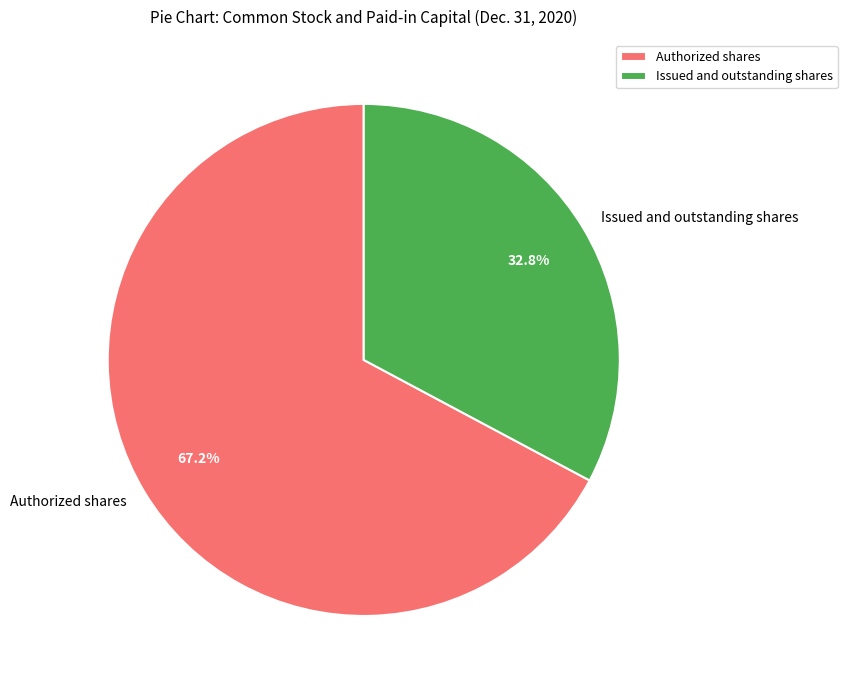

Rank the categories by value from highest to lowest.

Authorized shares, Issued and outstanding shares